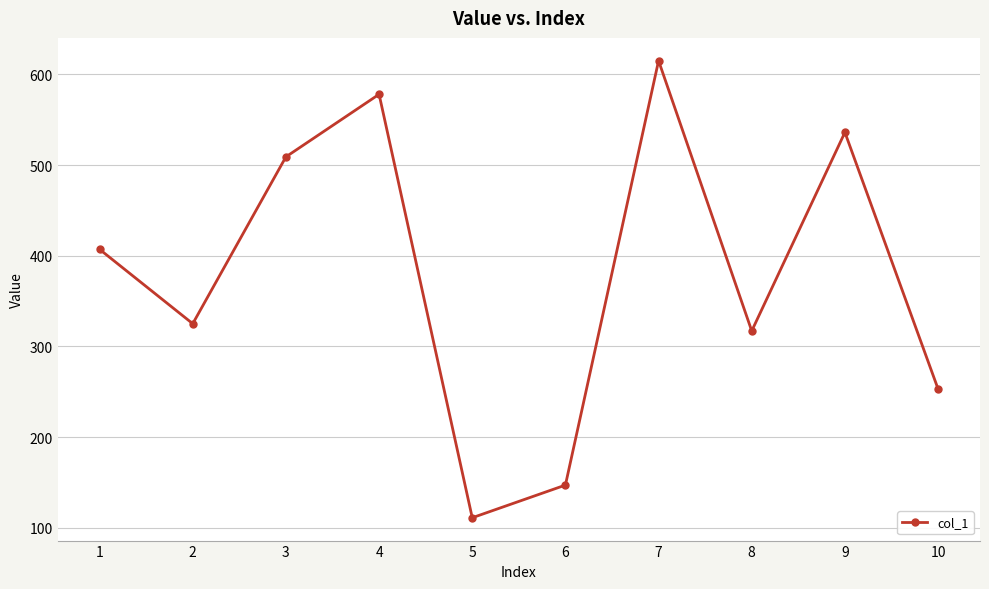

At which category does the chart reach its peak across all series?

7